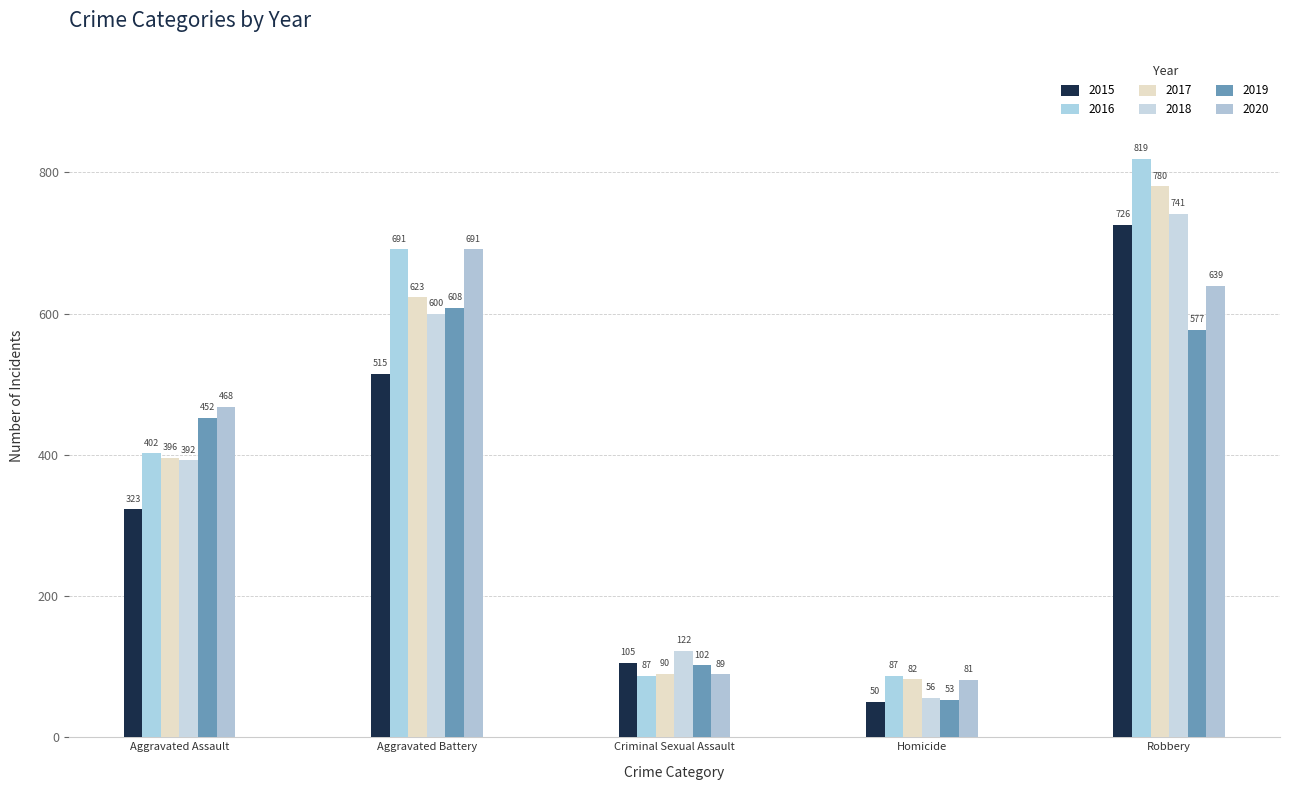

Which series has the widest spread of values?

2016